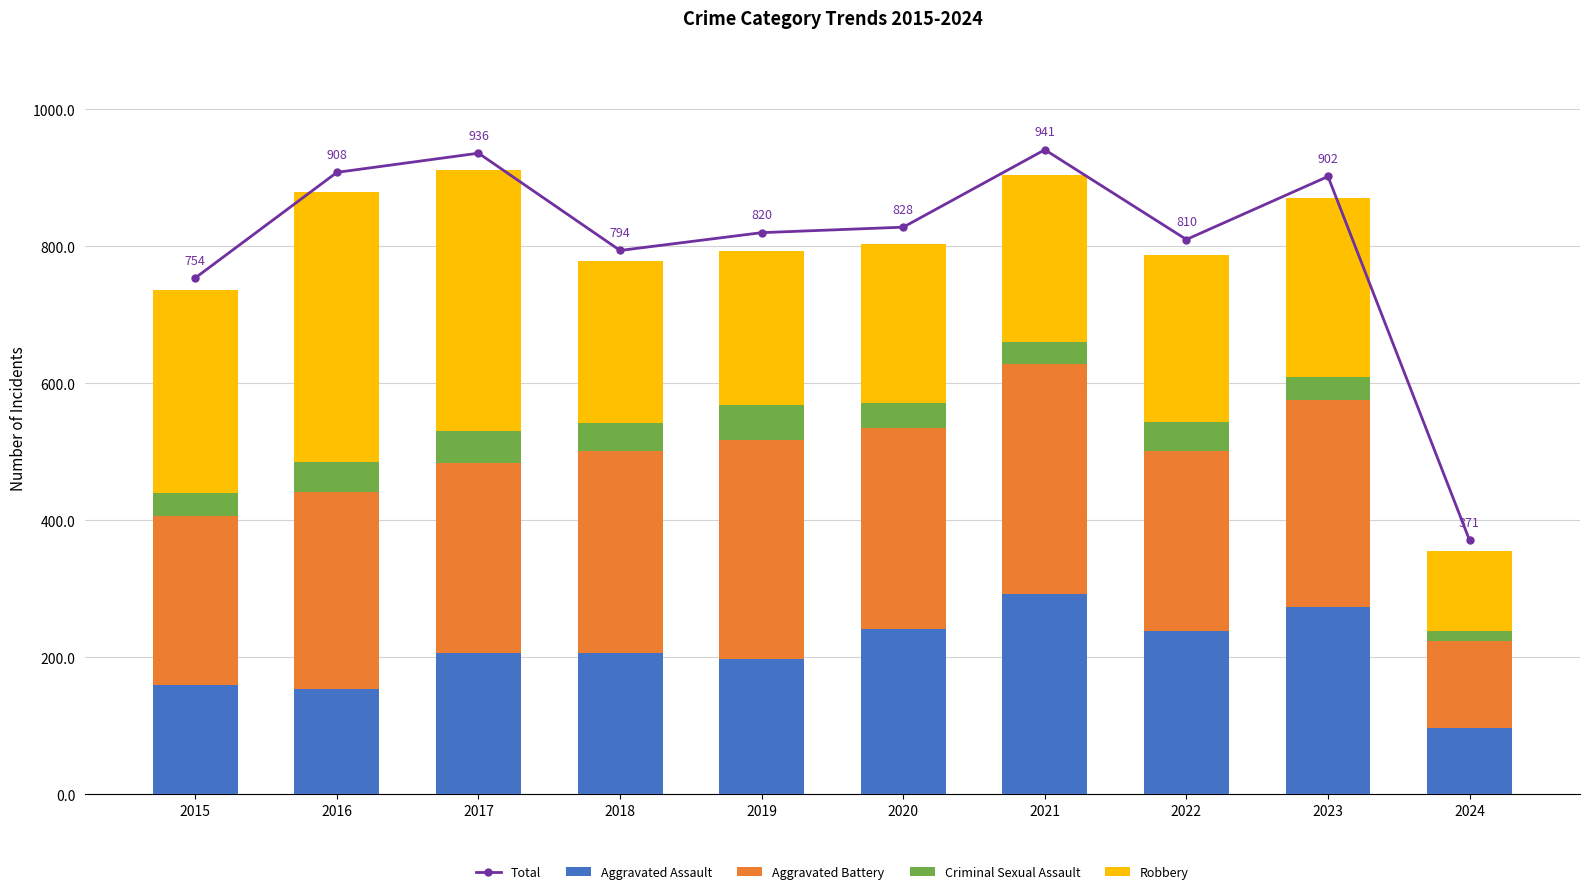

Count the number of categories in the chart.

10